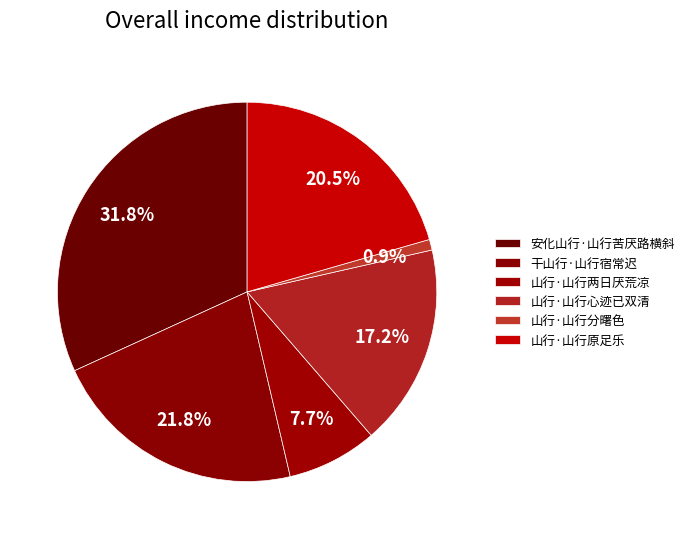

How many segments does this pie chart have?

6